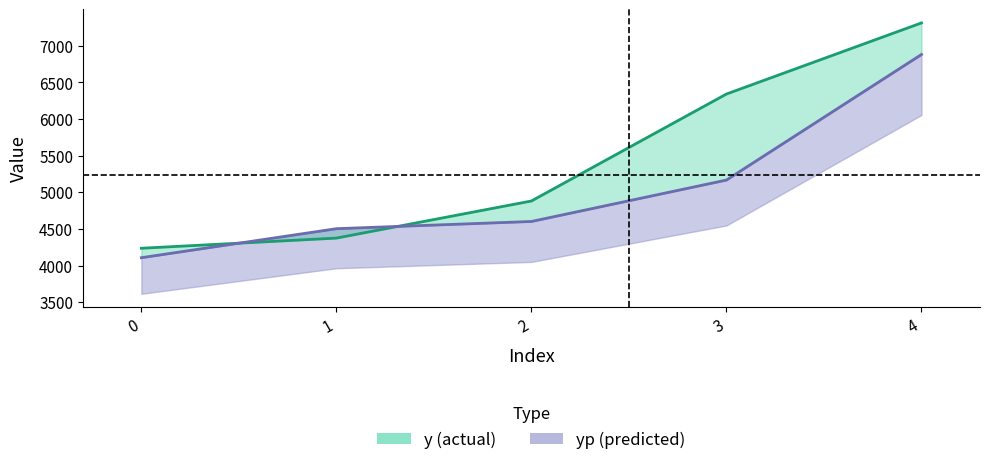

What is the minimum value shown in the chart?

4106.7